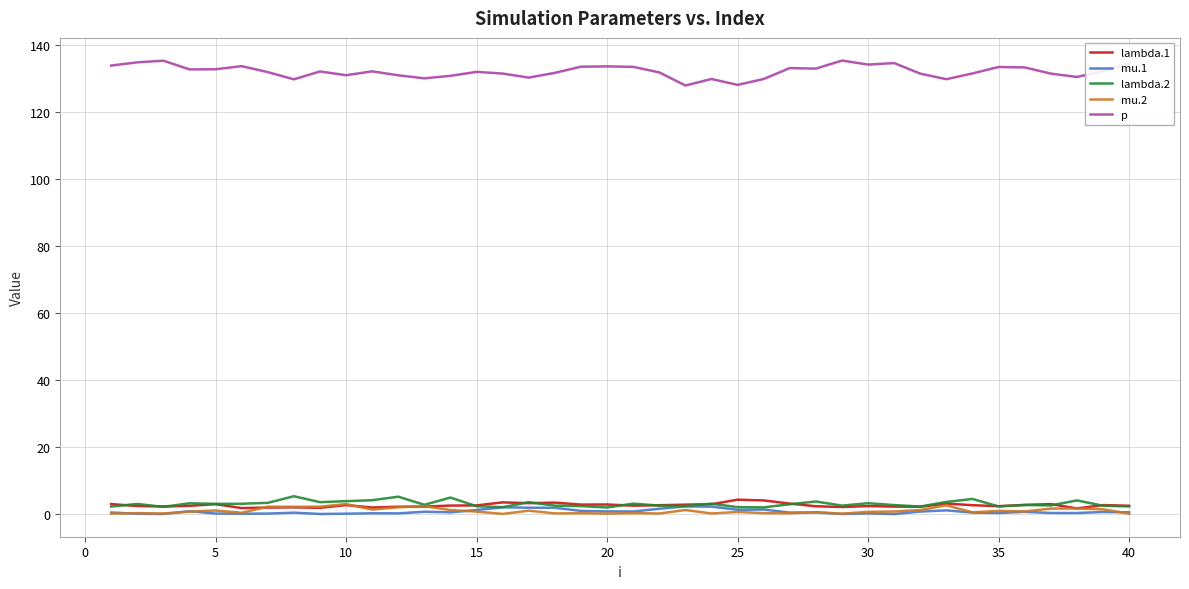

What is the greatest value displayed?

135.5